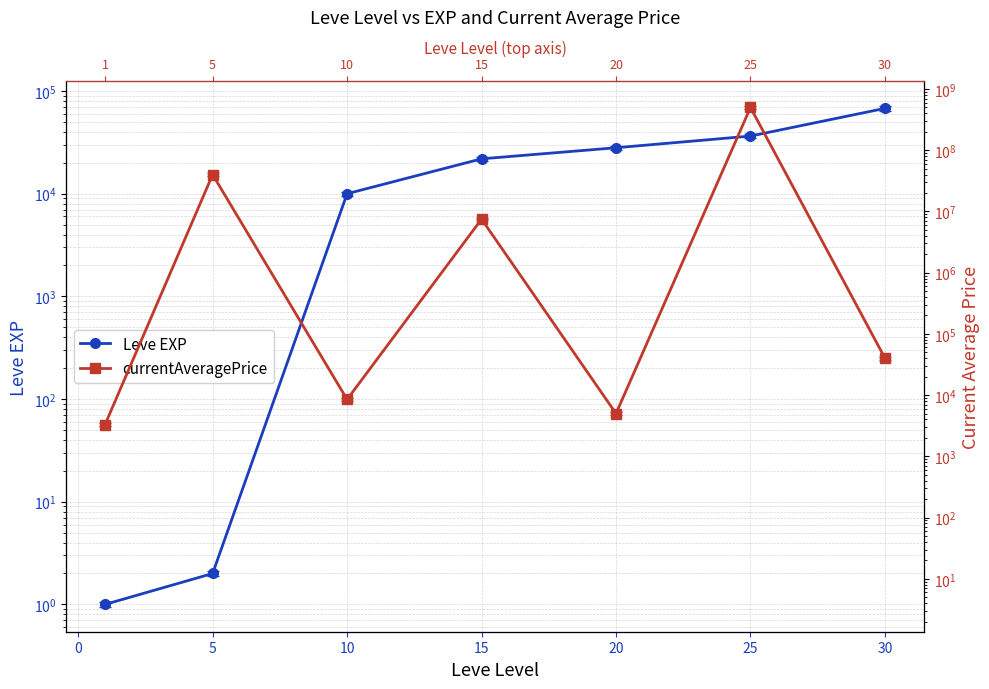

What is the difference between the second highest and second lowest values in the currentAveragePrice series?

39995000